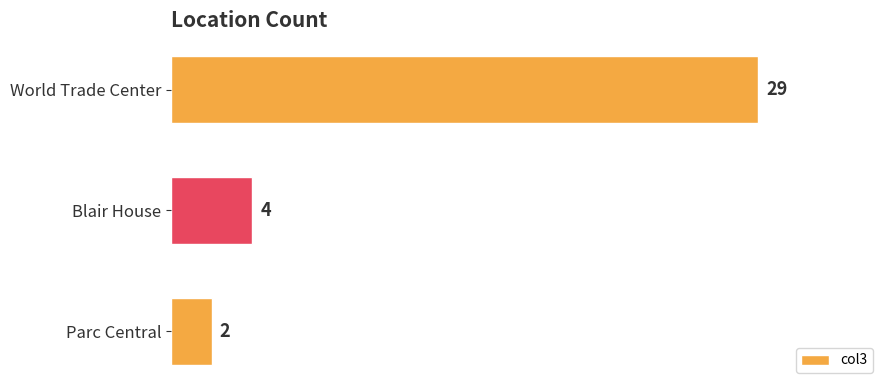

True or false: the data shows 12 at World Trade Center.

False